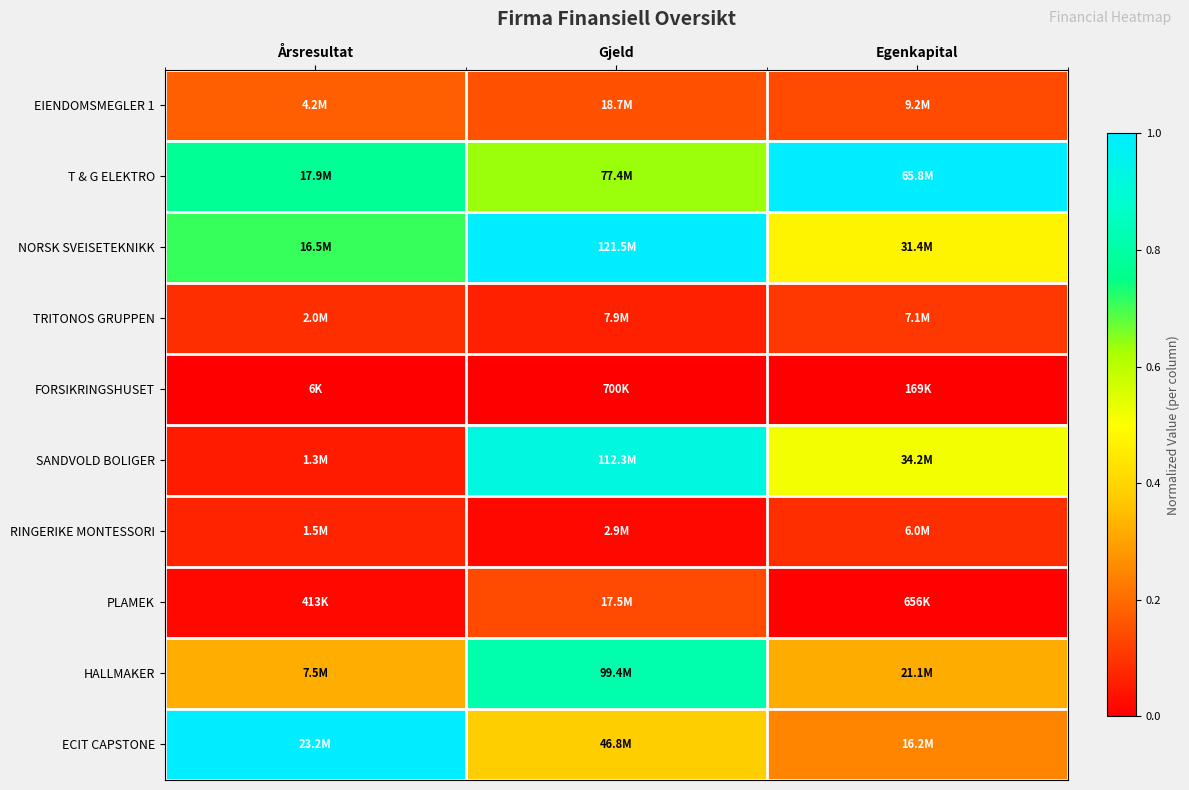

At how many categories does at least one series exceed 0?

3